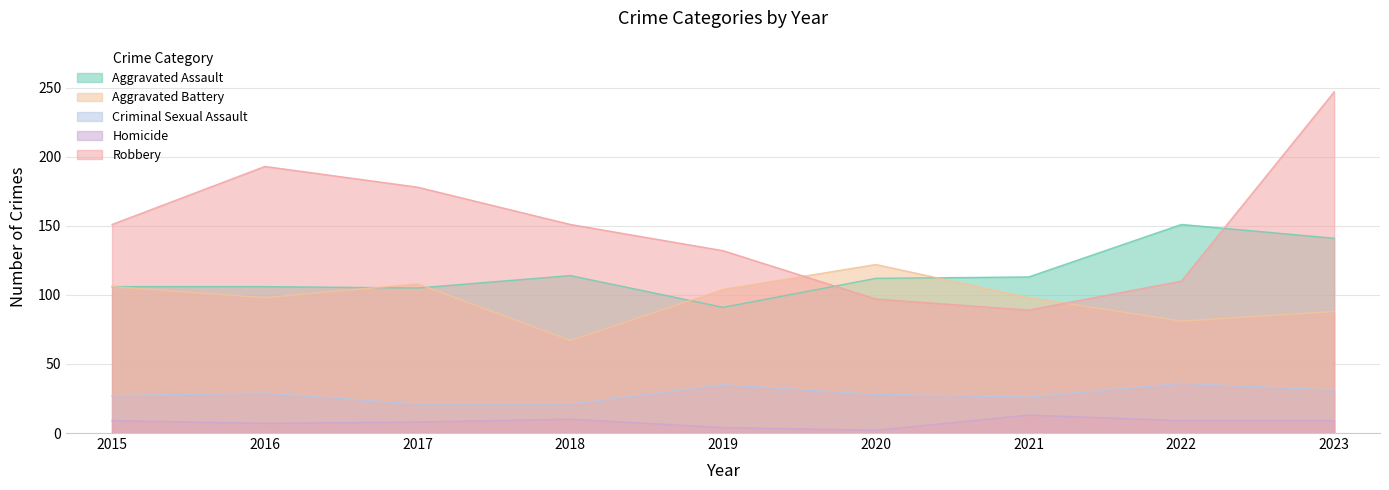

What is the value of the Aggravated Battery point at the 1st from the left?

106